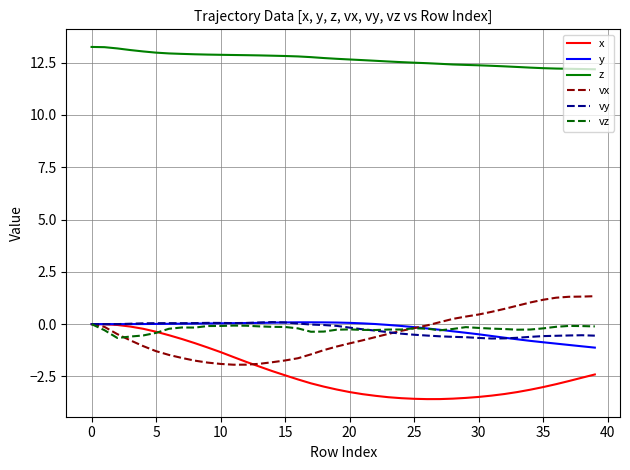

True or false: x and z cross at least once.

False